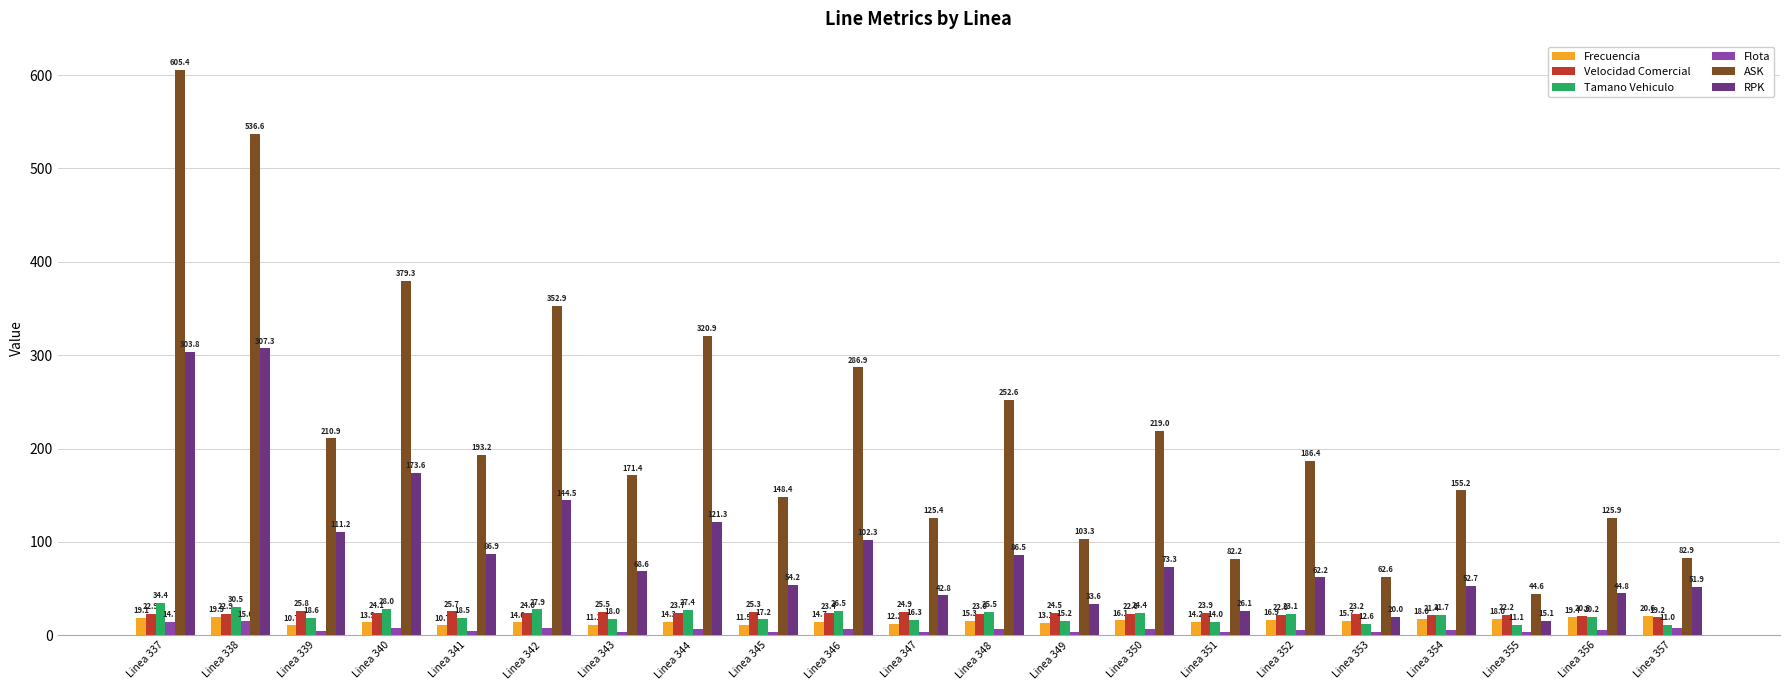

How many groups of bars are there?

21